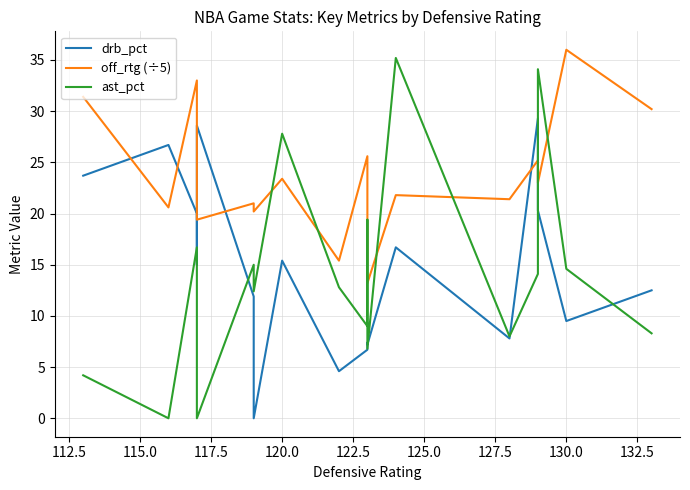

True or false: drb_pct has more than 1 interior local peaks.

True